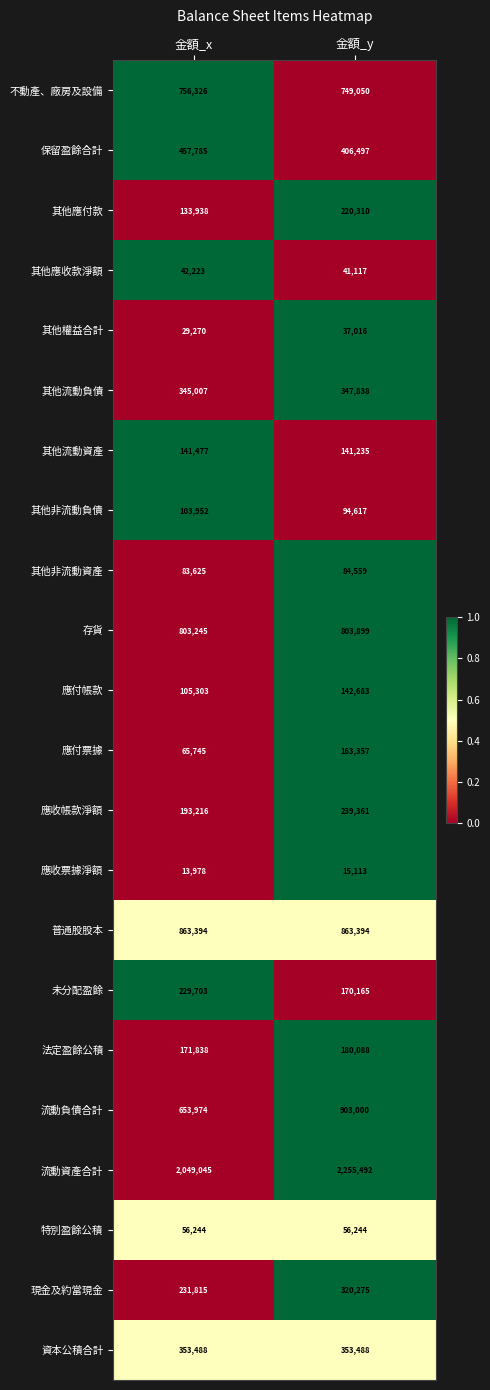

Where is 存貨 nearest to the value 803572?

金額_x